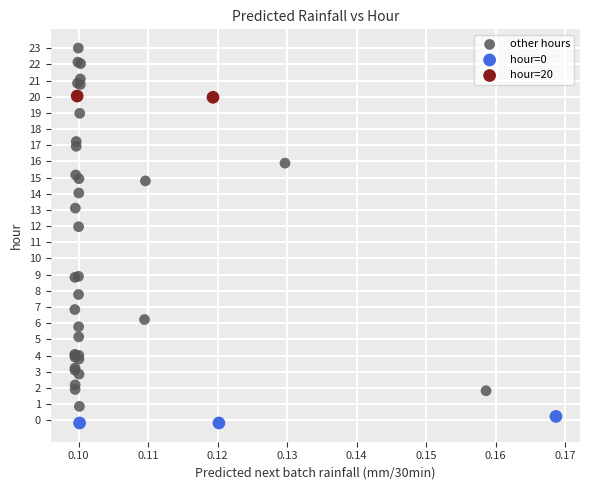

Which series has the widest spread of Y values?

other hours